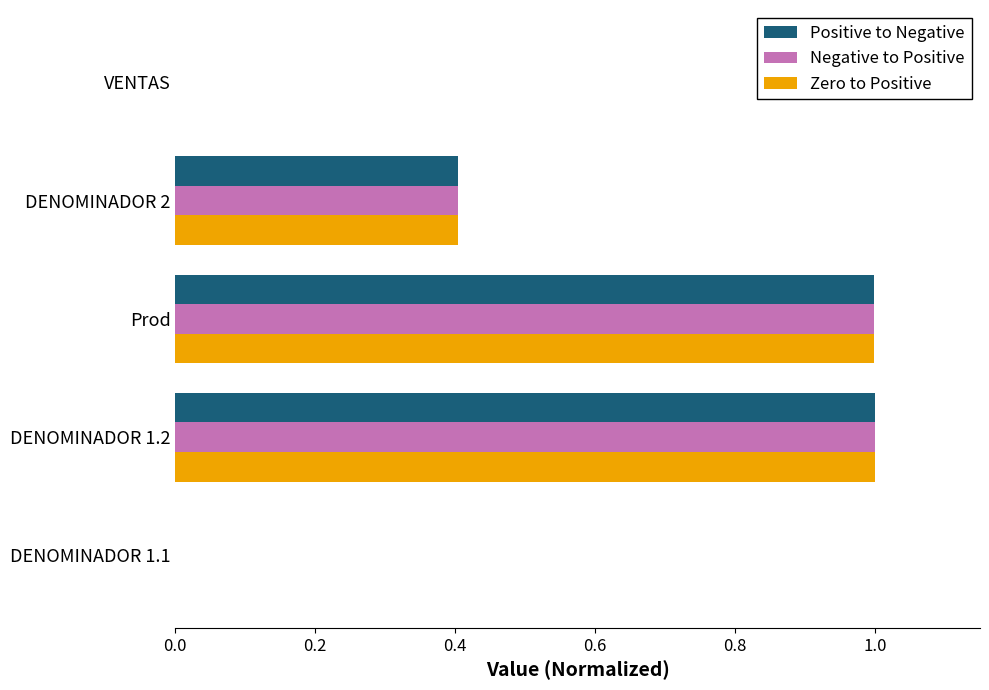

The value of Zero to Positive at DENOMINADOR 1.1 is 0.0. True or false?

True